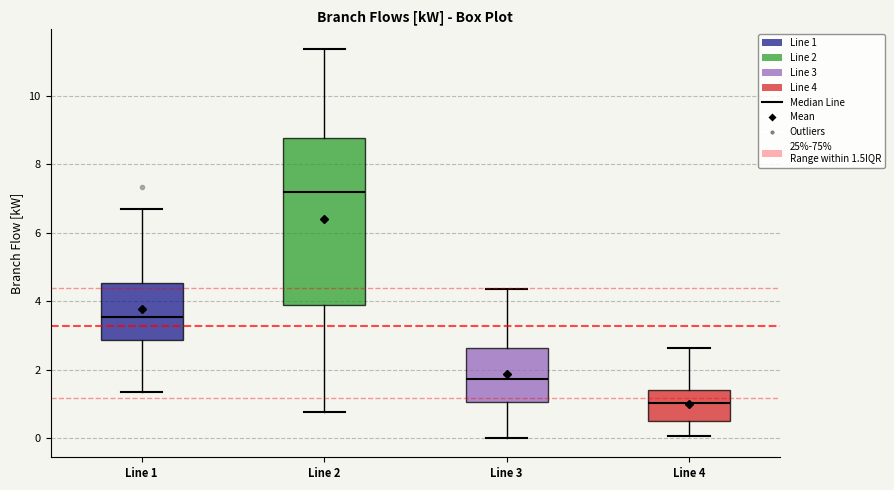

Which box is the tallest, from its lower edge to its upper edge?

Line 2